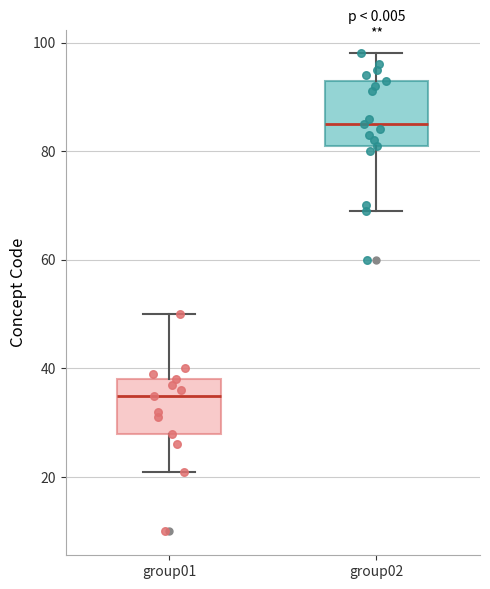

Where is the upper edge of the box for group02 on the y-axis? The values are not printed on the chart, so give them approximately, as read against the axis.

94